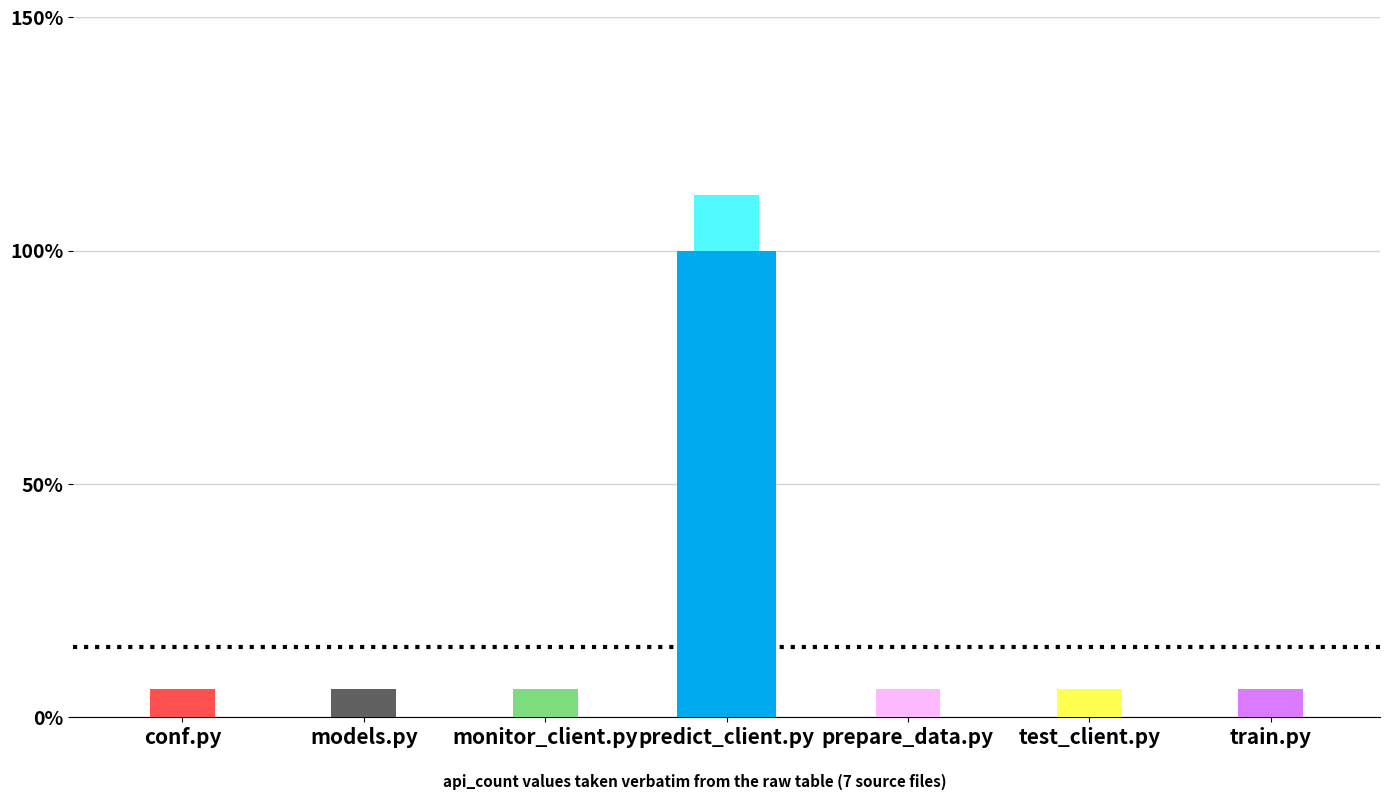

List the labels in order of value, largest first.

predict_client.py, conf.py, models.py, monitor_client.py, prepare_data.py, test_client.py, train.py